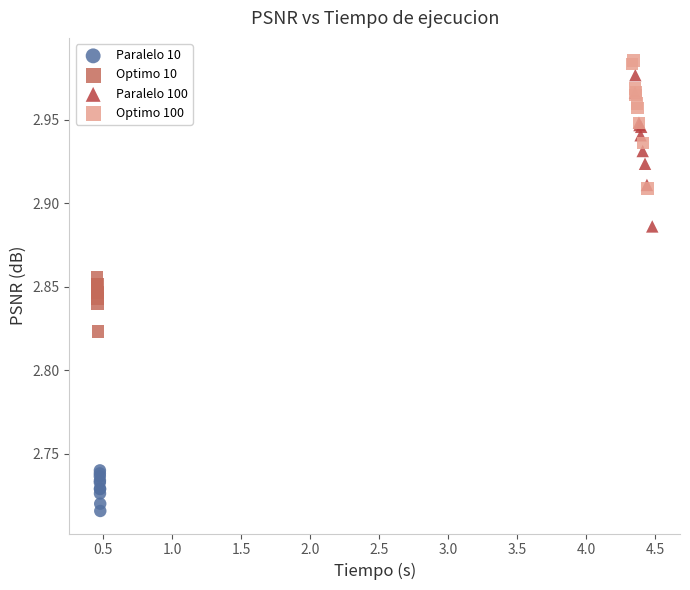

What are all the series names shown in the legend?

Paralelo 10, Optimo 10, Paralelo 100, Optimo 100